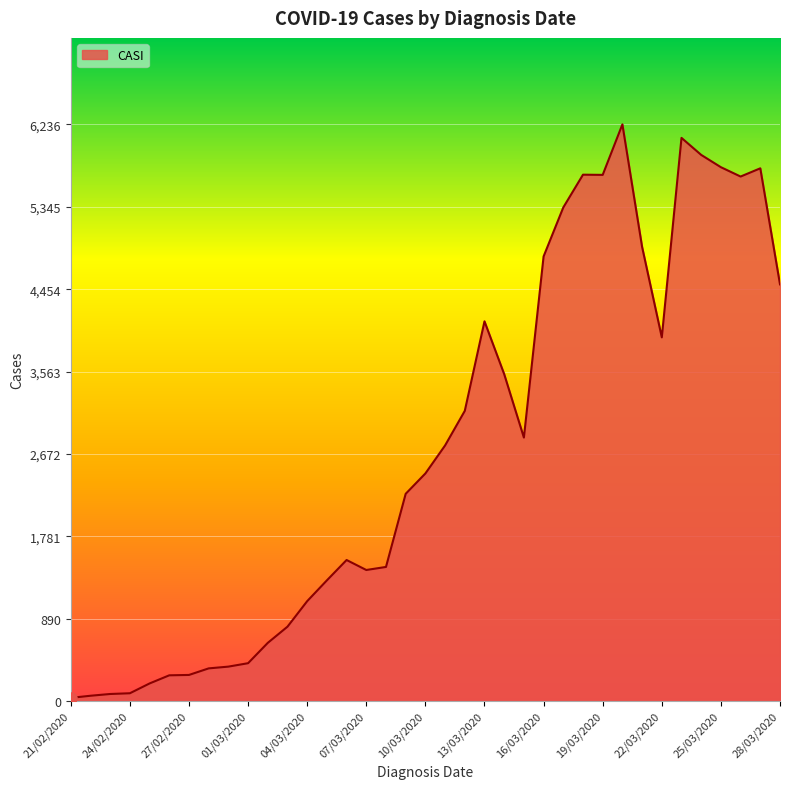

What is the greatest value displayed?

6236